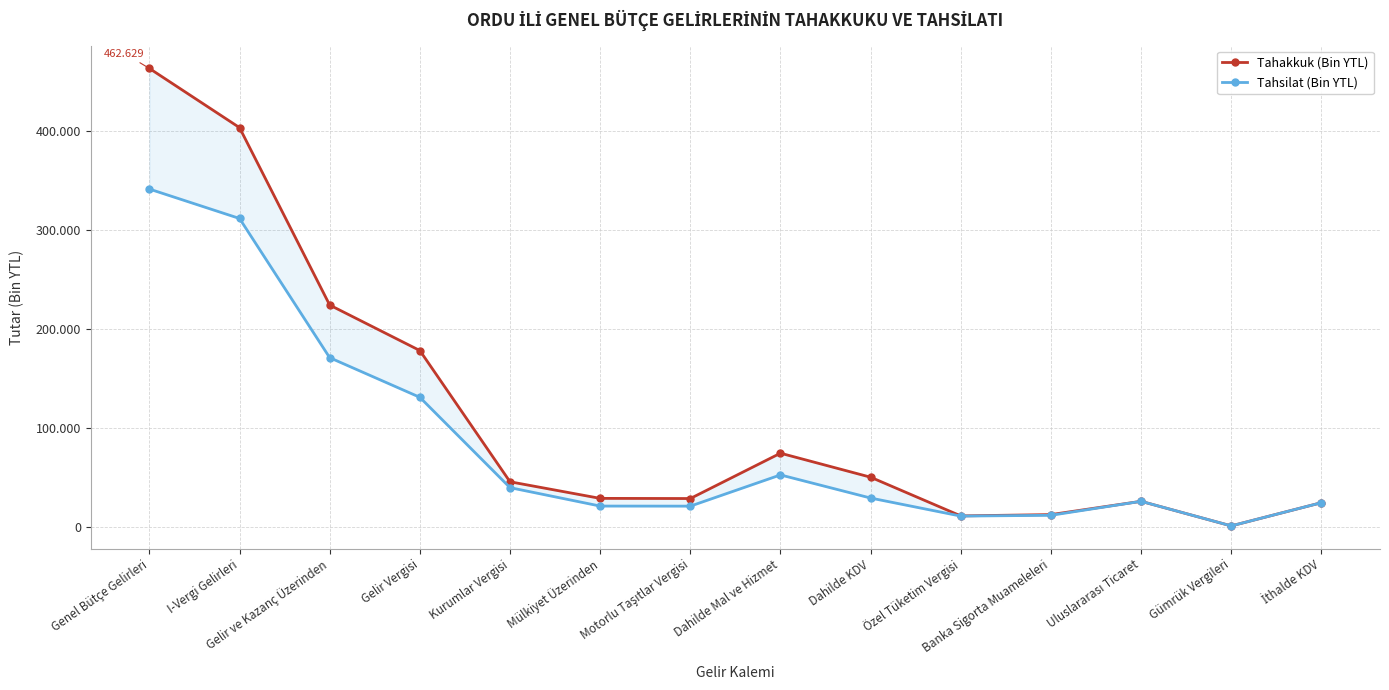

At which category is the sum across all series the highest?

Genel Bütçe Gelirleri